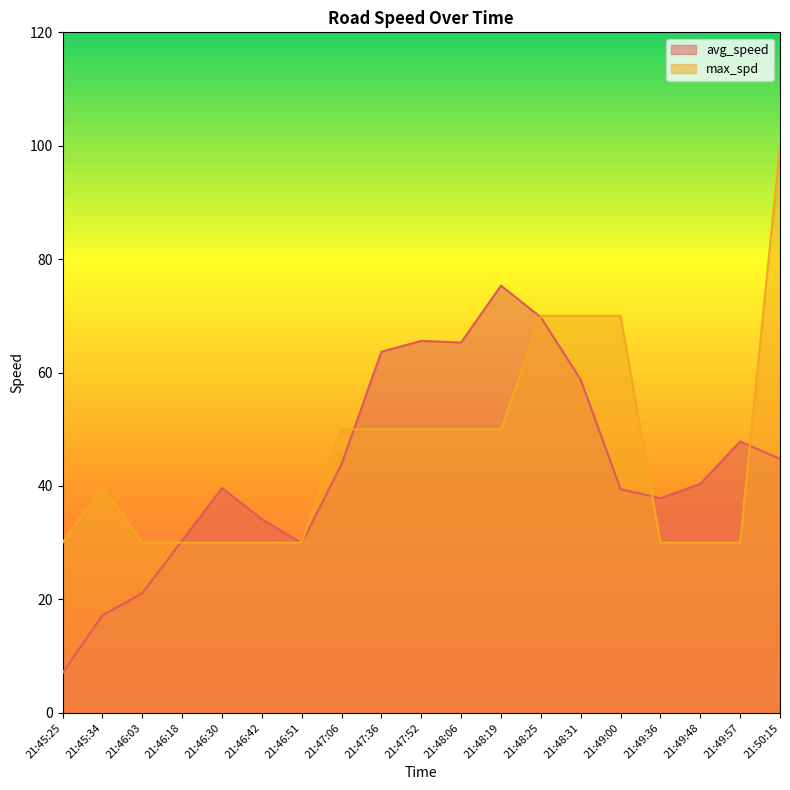

Read the avg_speed value at 21:49:57.

47.8